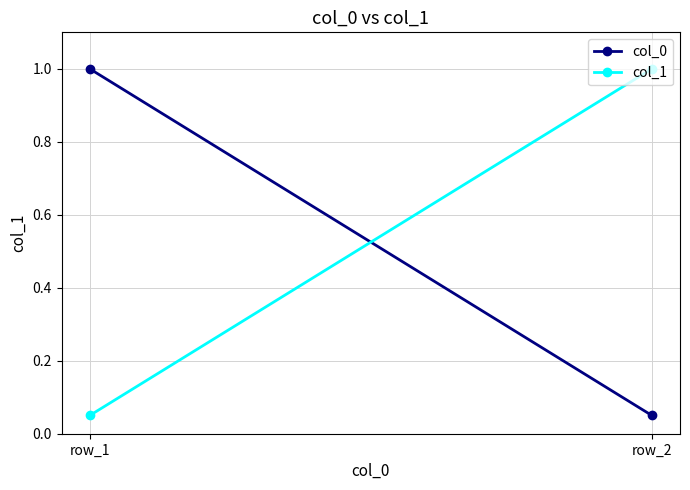

Which category has the lowest value across all series?

row_2